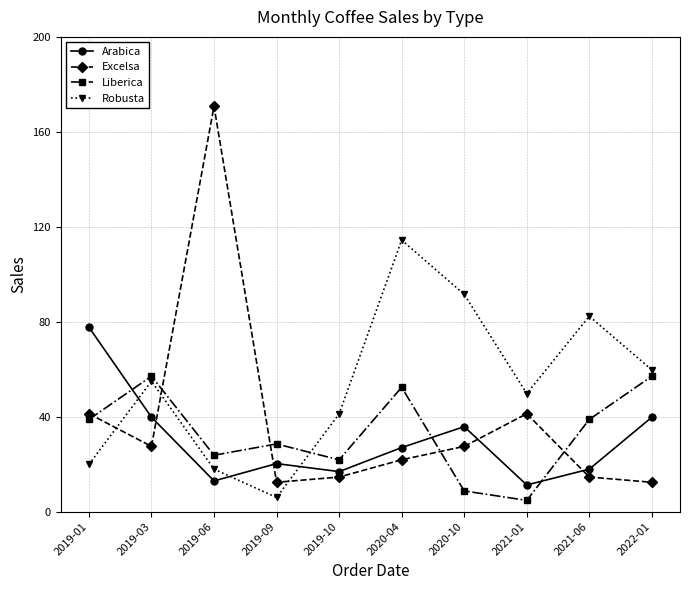

What is the label of the 8th point from the right?

2019-06